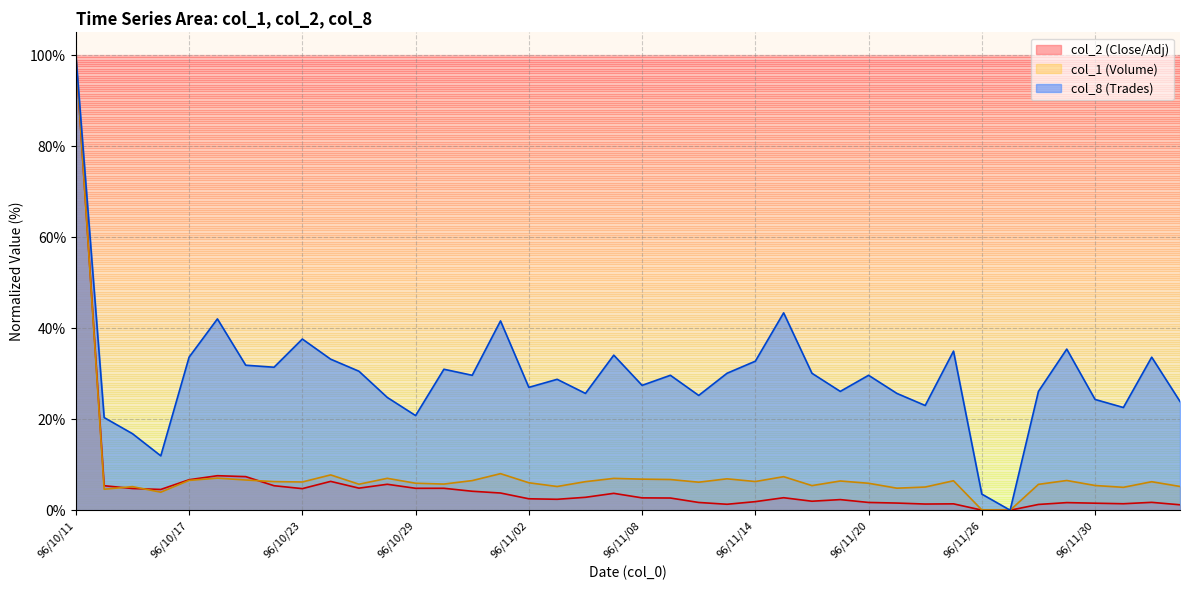

What is the difference between the second highest and minimum values in the col_2 (Close/Adj) series?

7.6